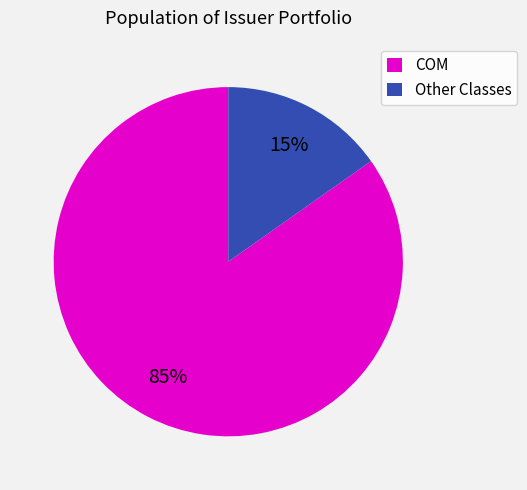

True or false: Other Classes accounts for 15% of the total.

True